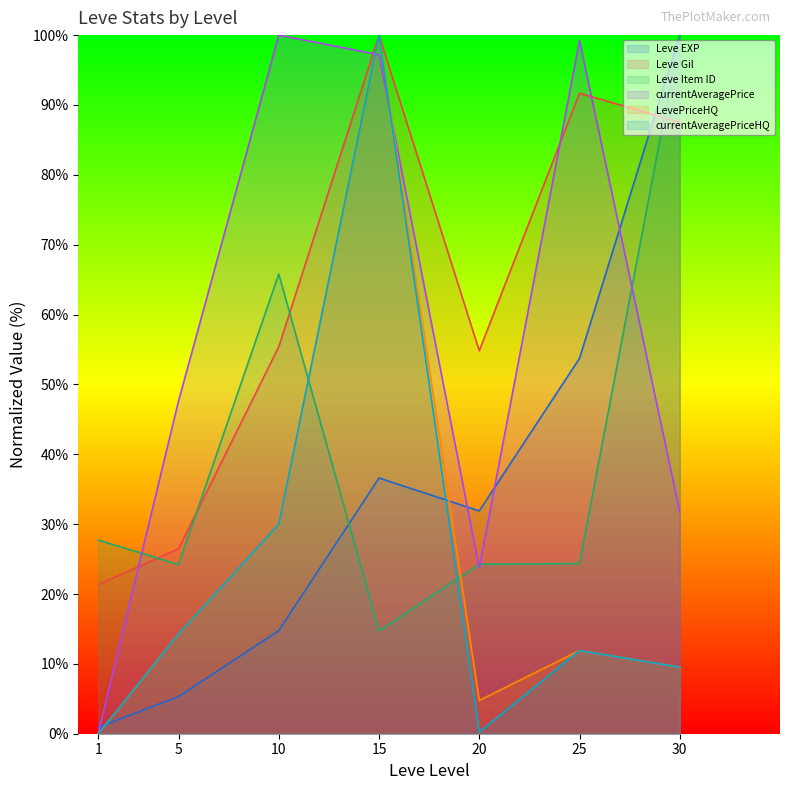

What is the difference between the Leve EXP values at 30 and 5?

94.7